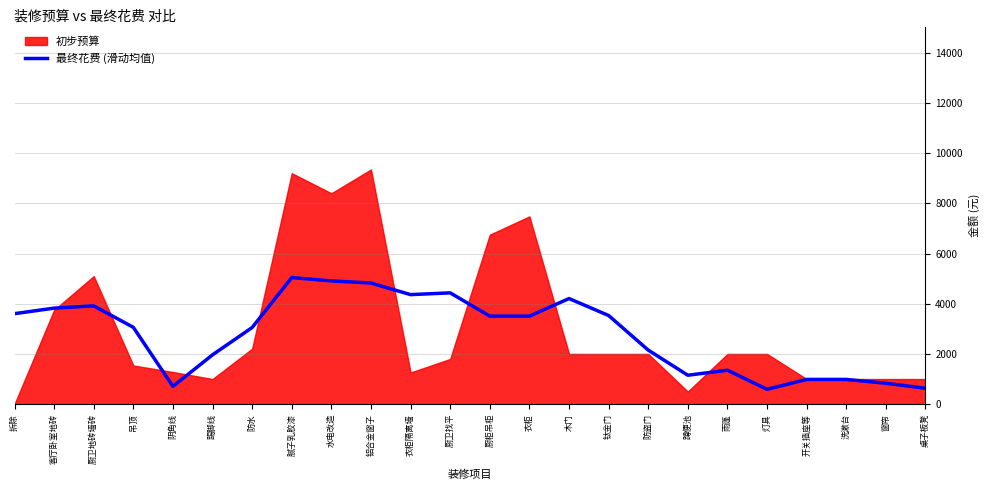

The value at 阴角线 is 707.6. True or false?

True